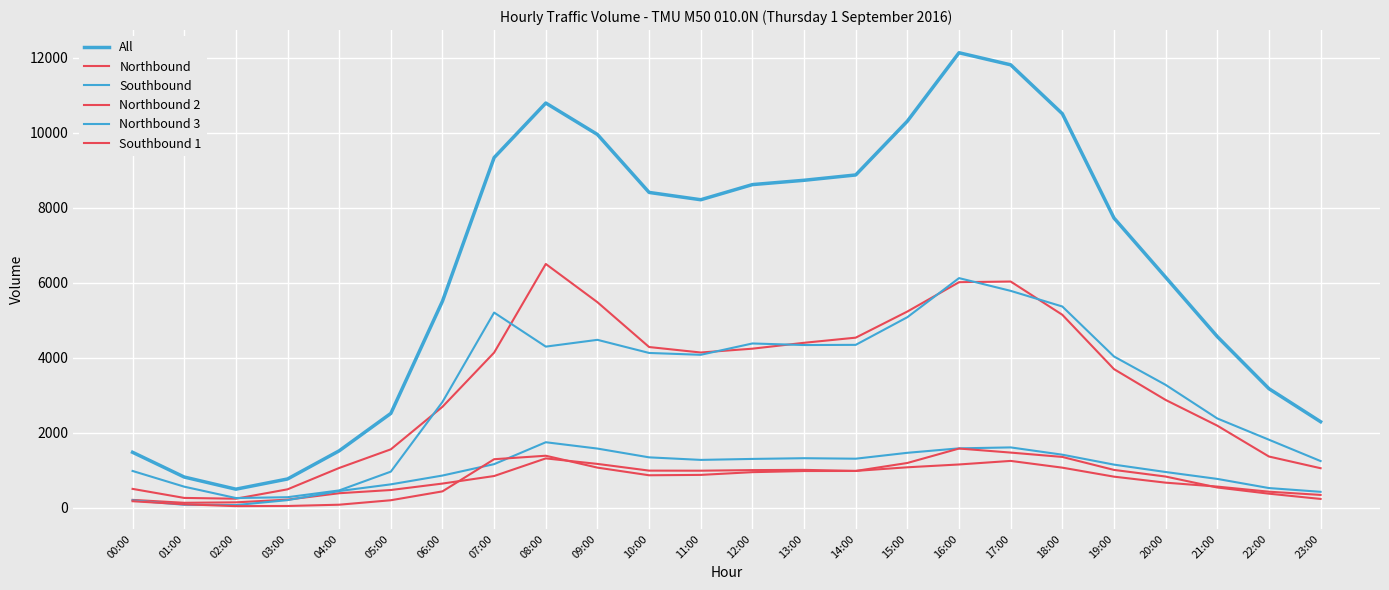

Which label corresponds to the smallest value in the chart?

02:00